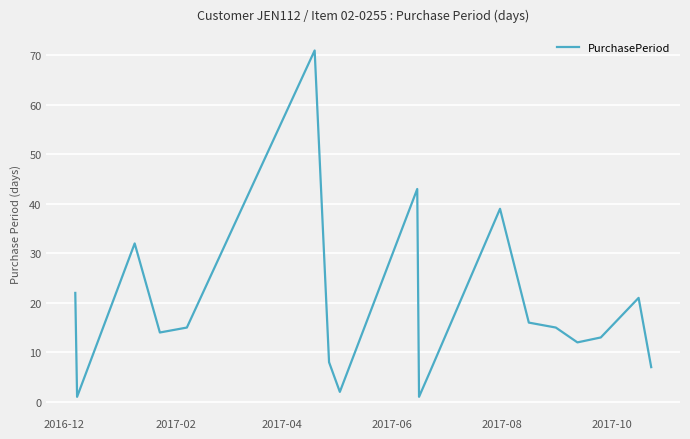

How many interior local peaks (higher than both neighbors) does the data have?

5